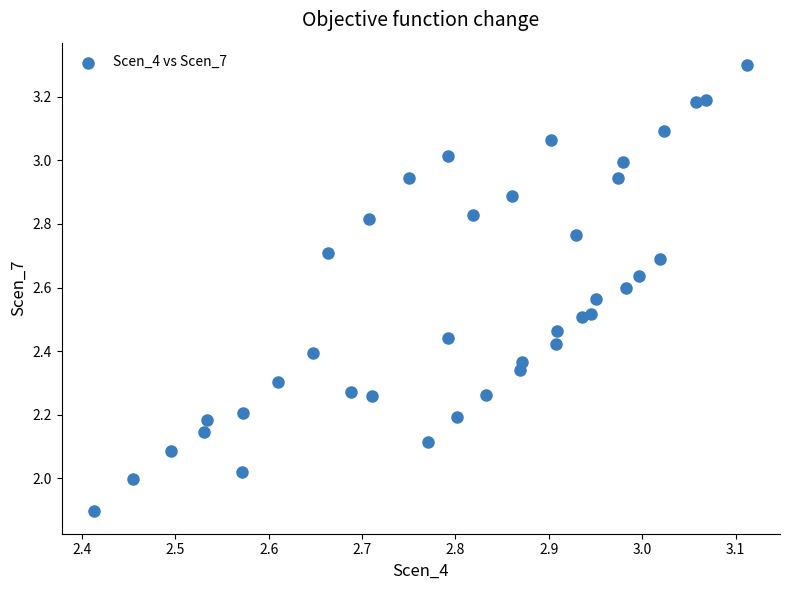

What is the range of Y values (max minus min)?

1.4